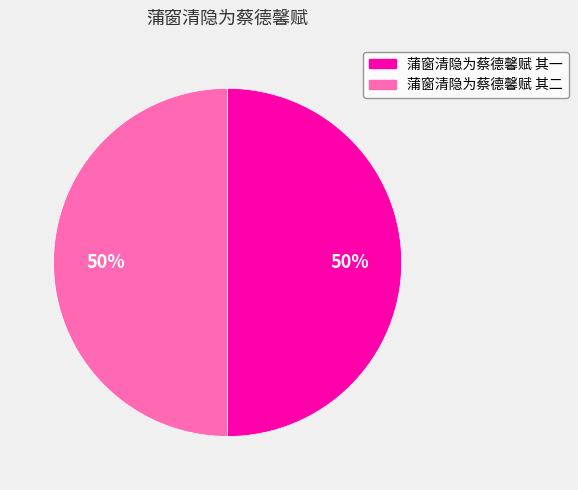

The 蒲窗清隐为蔡德馨赋 其一 slice represents 50% of the pie. True or false?

True